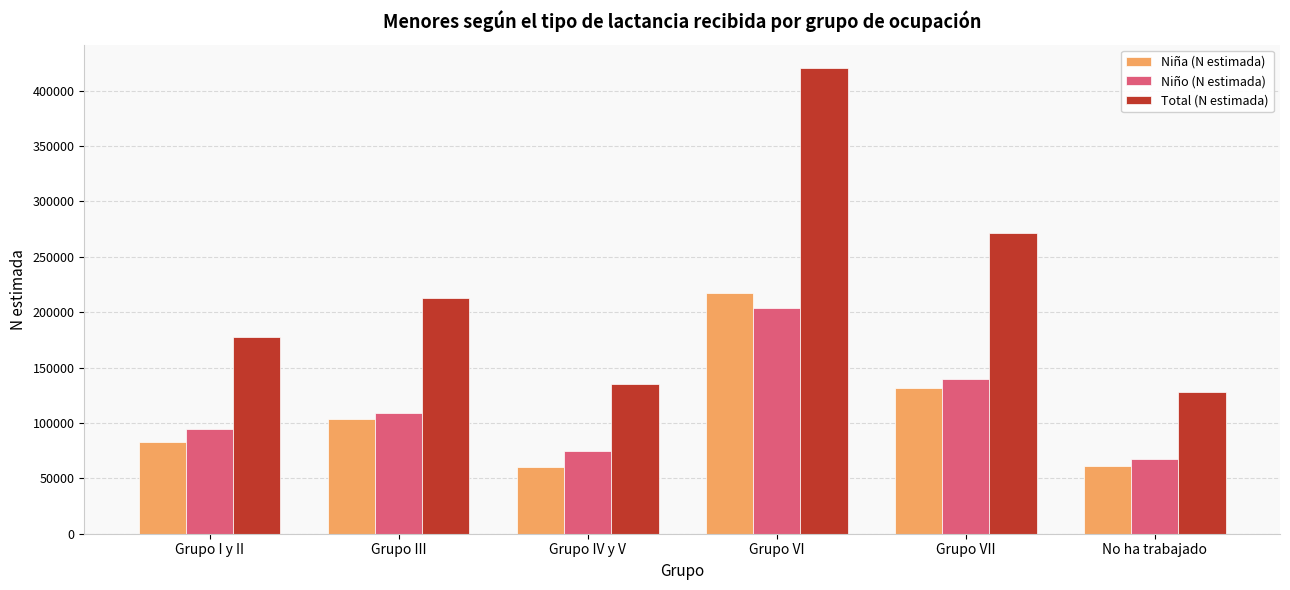

Count the number of data series in this chart.

3